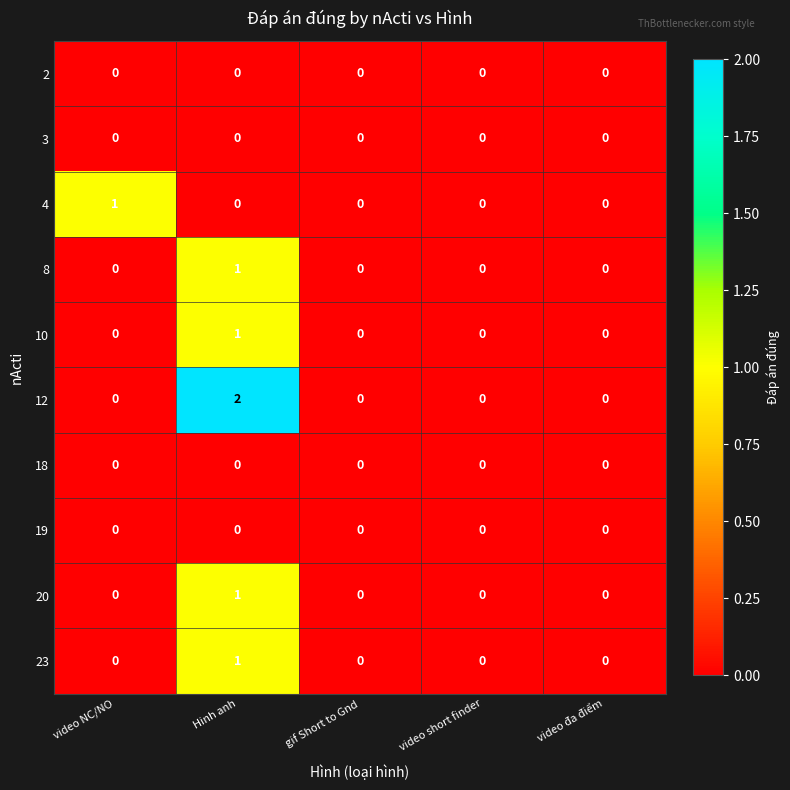

Which category has the highest value across all series?

Hinh anh